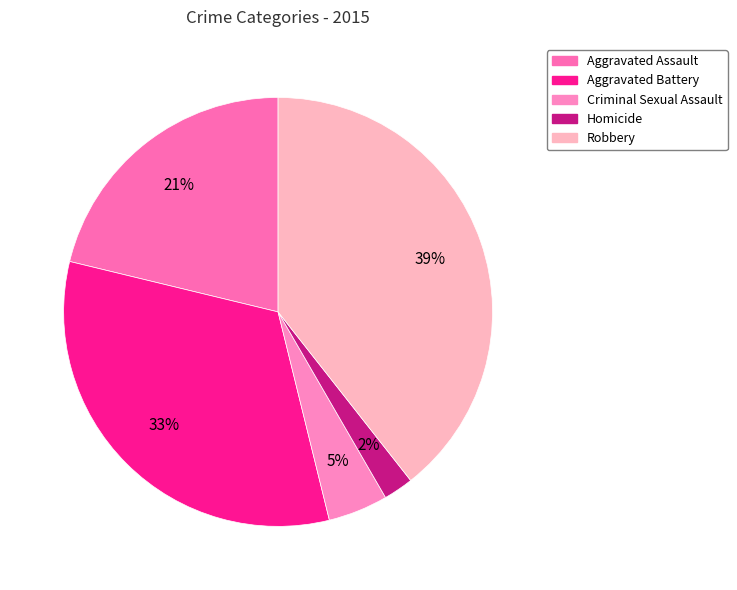

Rank the categories by value from lowest to highest.

Homicide, Criminal Sexual Assault, Aggravated Assault, Aggravated Battery, Robbery